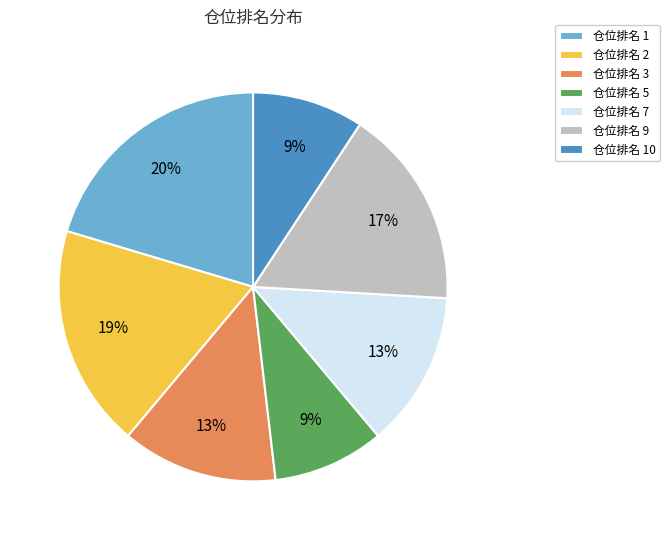

To the nearest percent, what is the difference between the 仓位排名 10 and 仓位排名 7 slice percentages?

4%